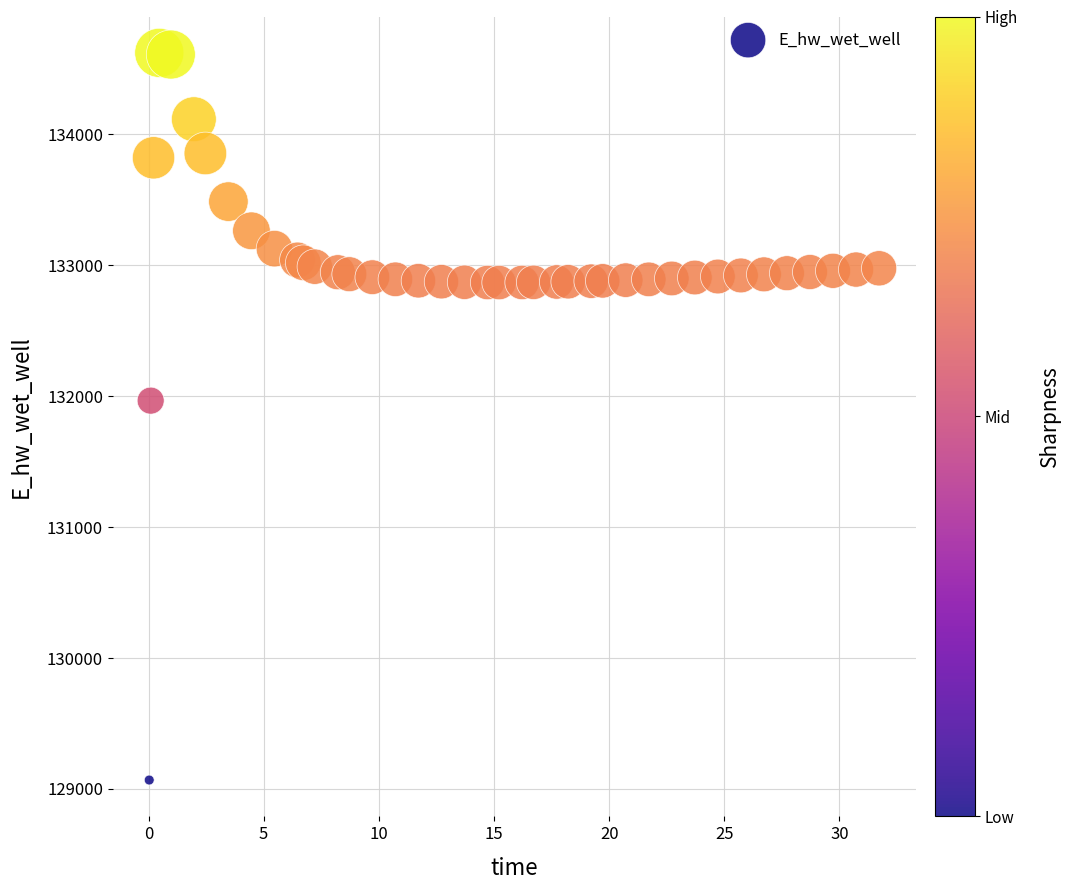

What Y value in the scatter plot is closest to 131845?

131966.2